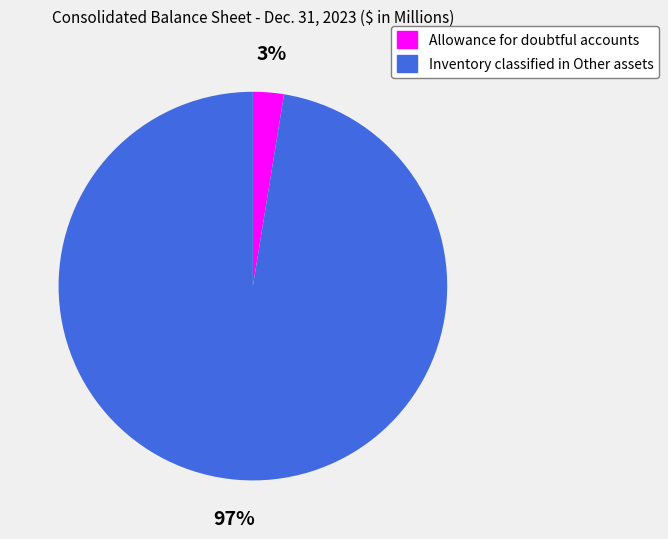

Which category accounts for the majority?

Inventory classified in Other assets